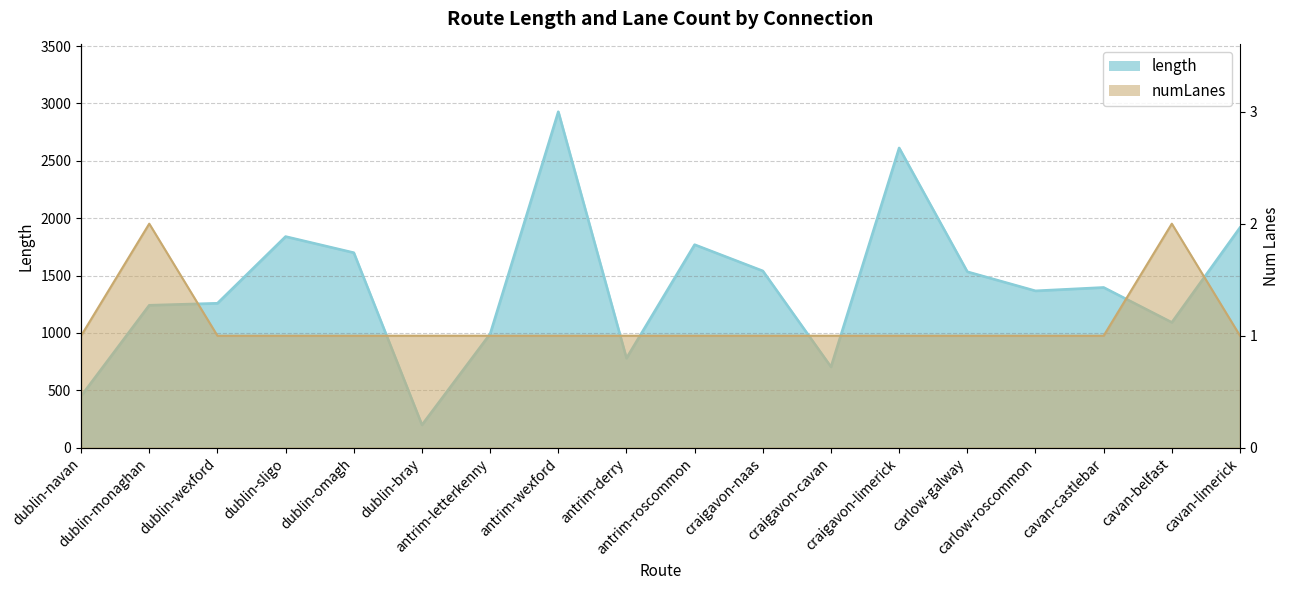

What is the greatest value displayed?

2928.5